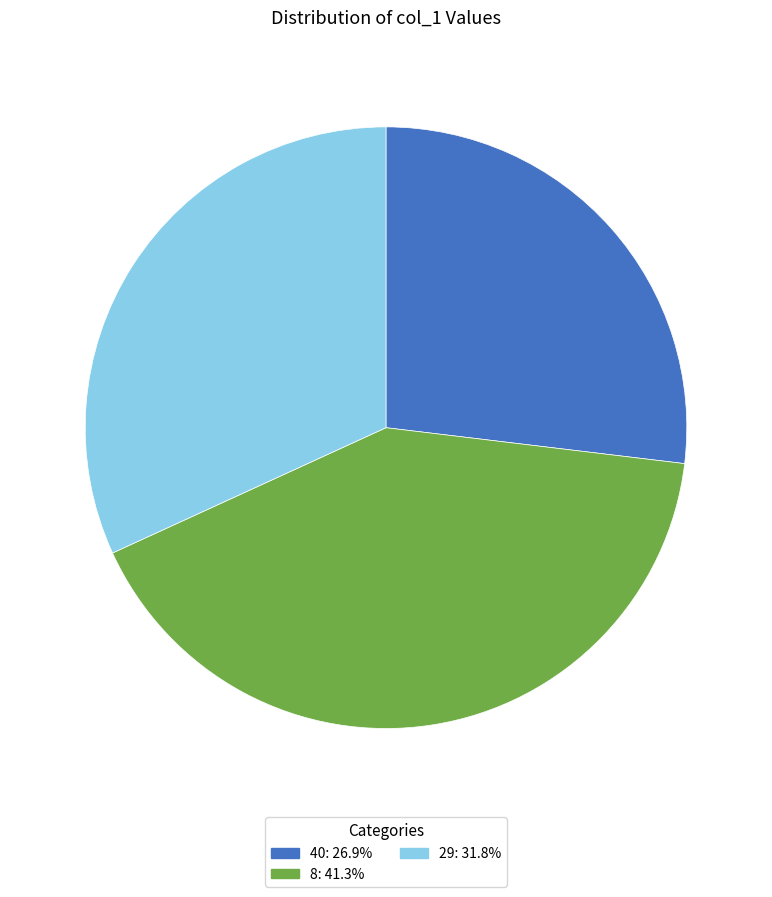

Count the number of slices in the pie.

3